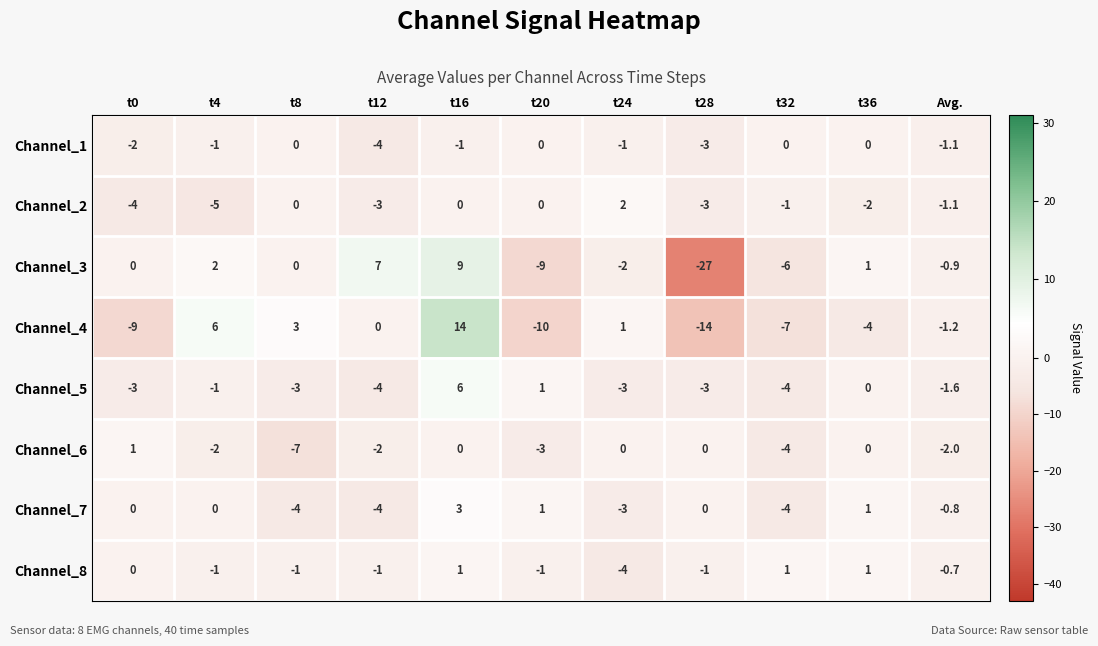

Which series has the widest spread of values?

Channel_3